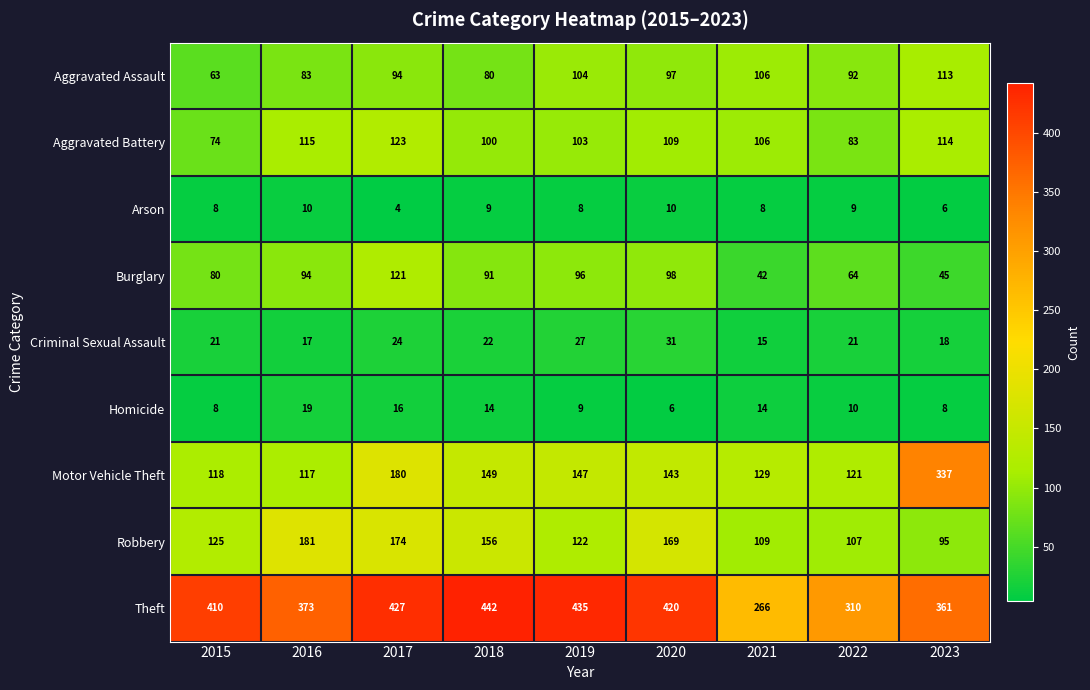

Where does the Aggravated Battery series first go above 106?

2016